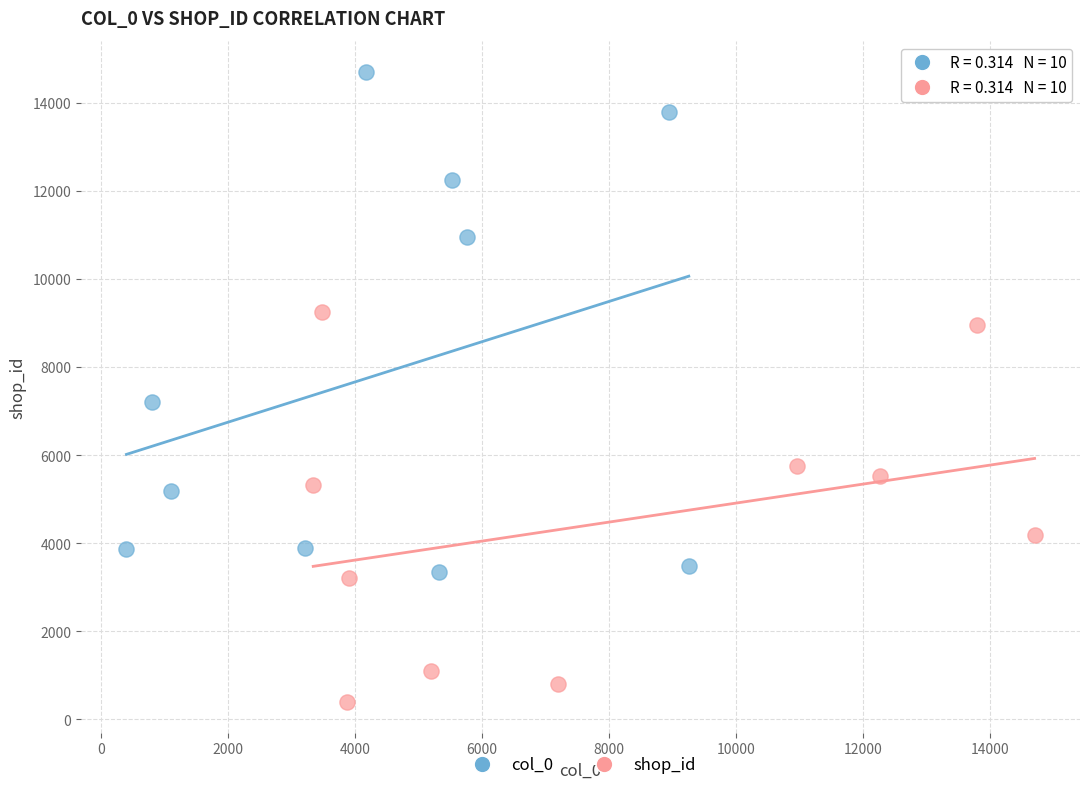

What are all the series names shown in the legend?

col_0, shop_id